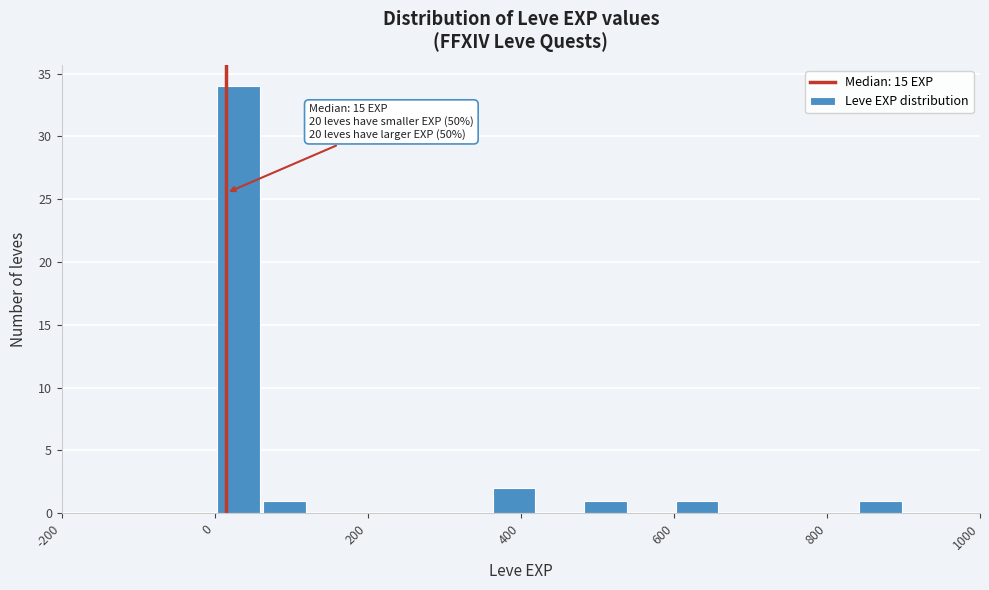

Read against the x-axis, roughly where is the centre of the tallest bar?

40